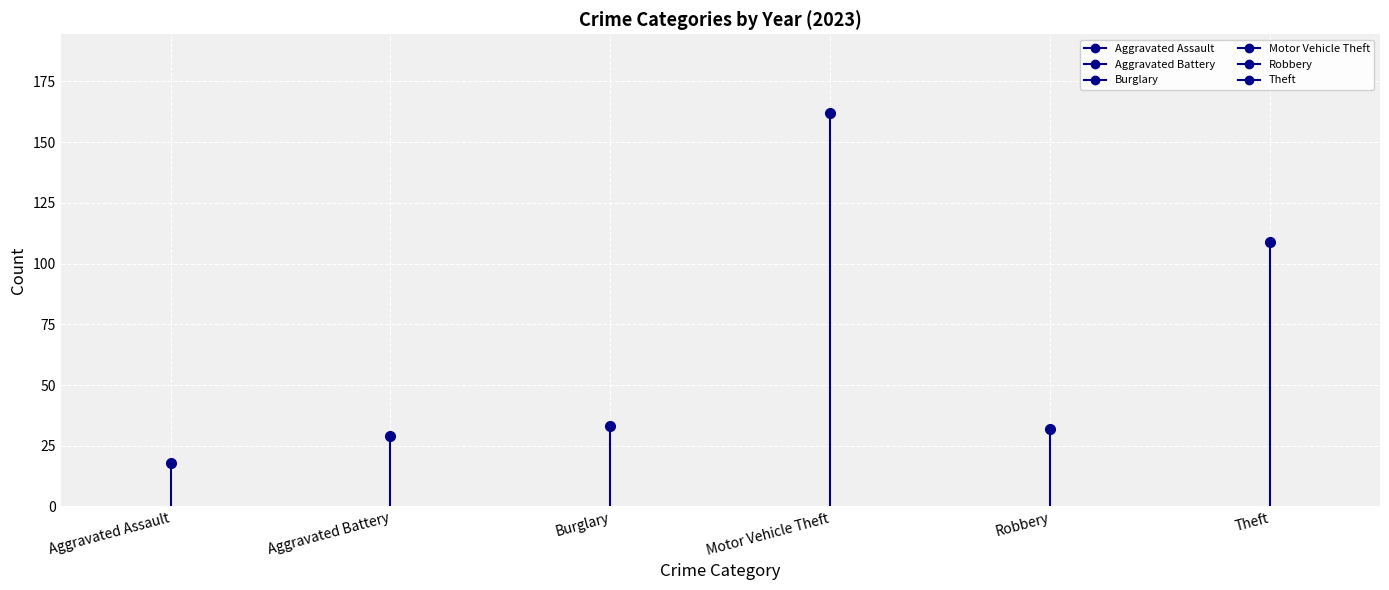

The chart shows a value of 7 at Aggravated Assault. True or false?

False